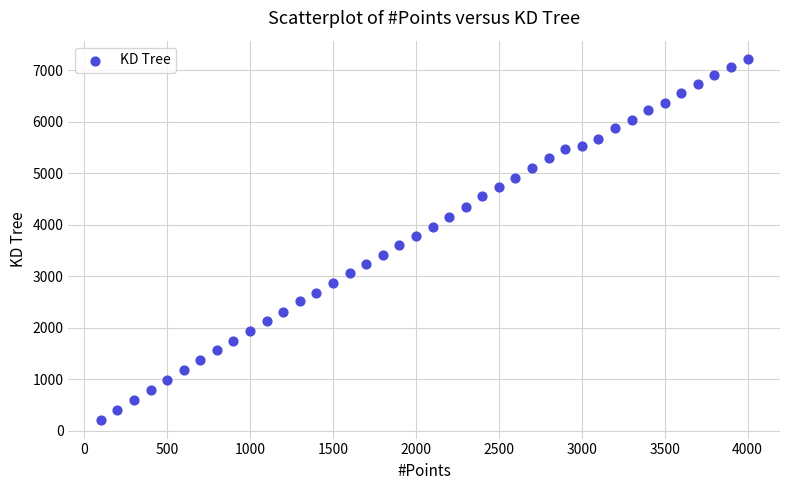

What is the range of Y values (max minus min)?

7026